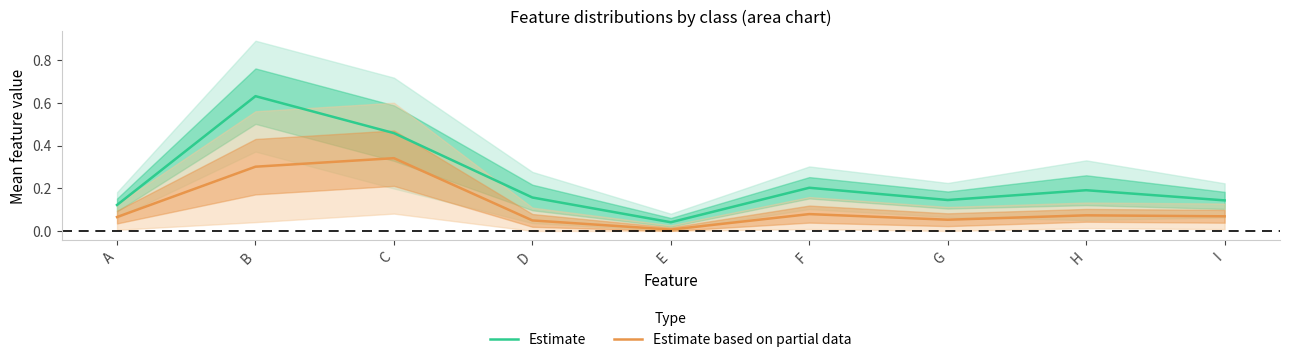

Which series has the largest total across all categories?

Estimate